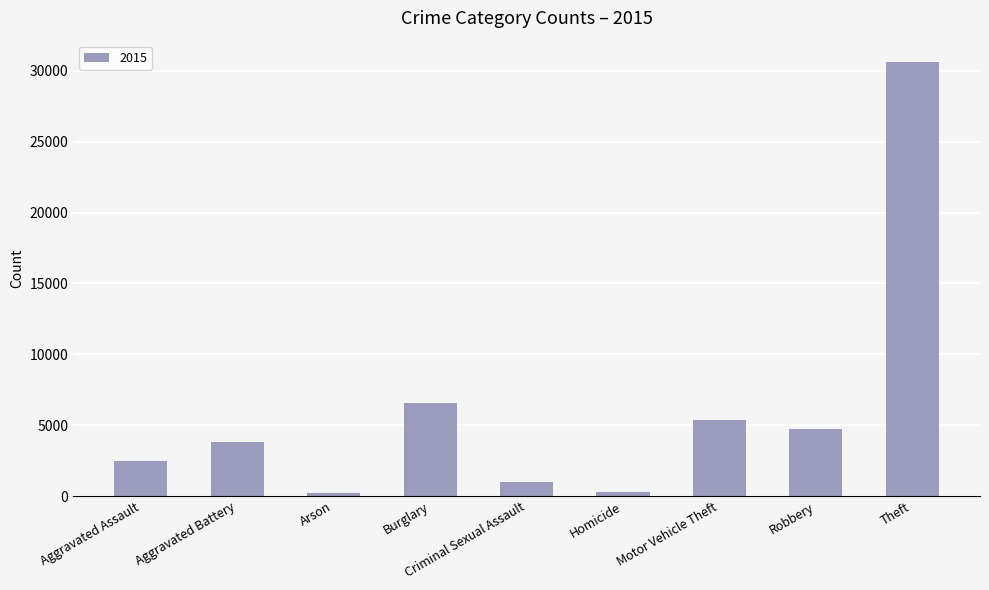

What is the difference between the second highest and minimum values?

6336